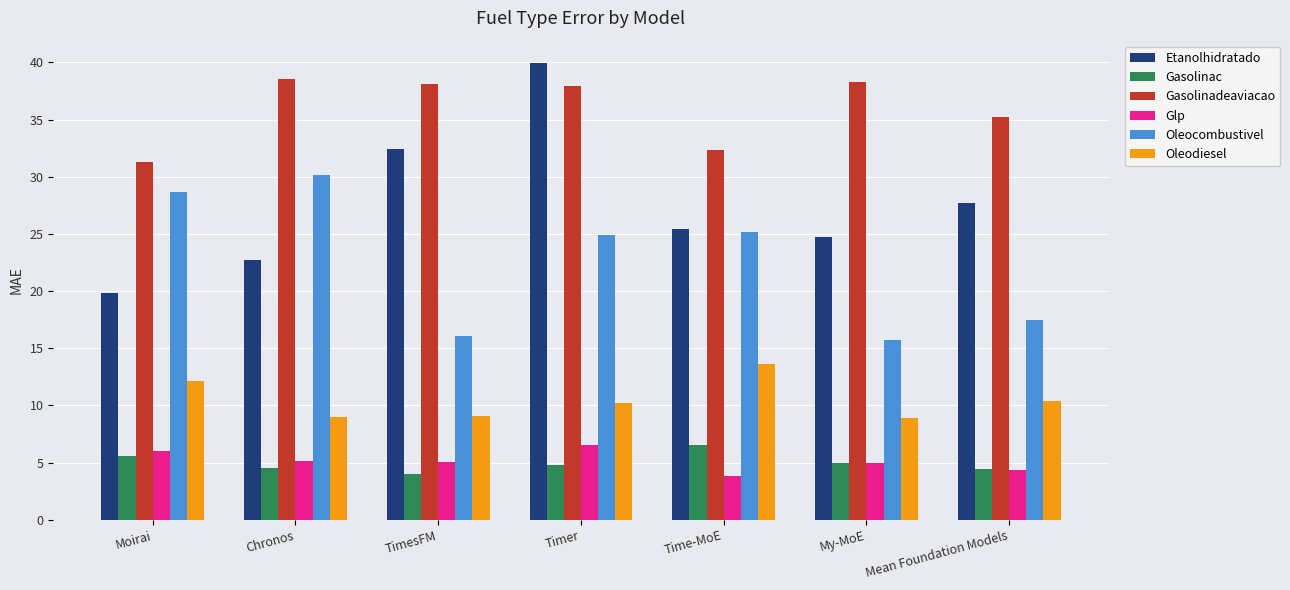

At which label does Oleocombustivel reach its minimum?

My-MoE